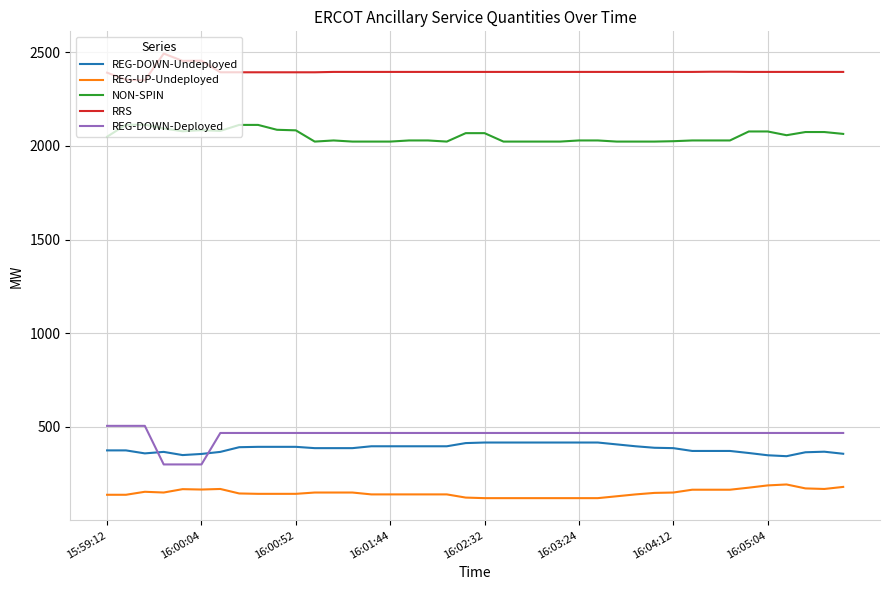

What is the lowest value of the REG-DOWN-Undeployed series?

343